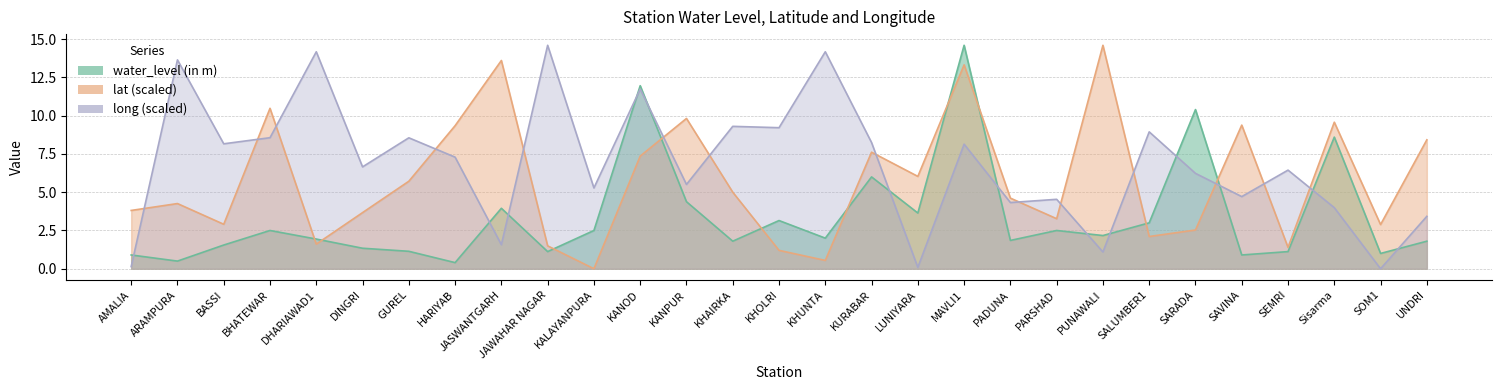

List the series in order of their peak value, highest first.

water_level (in m), lat, long